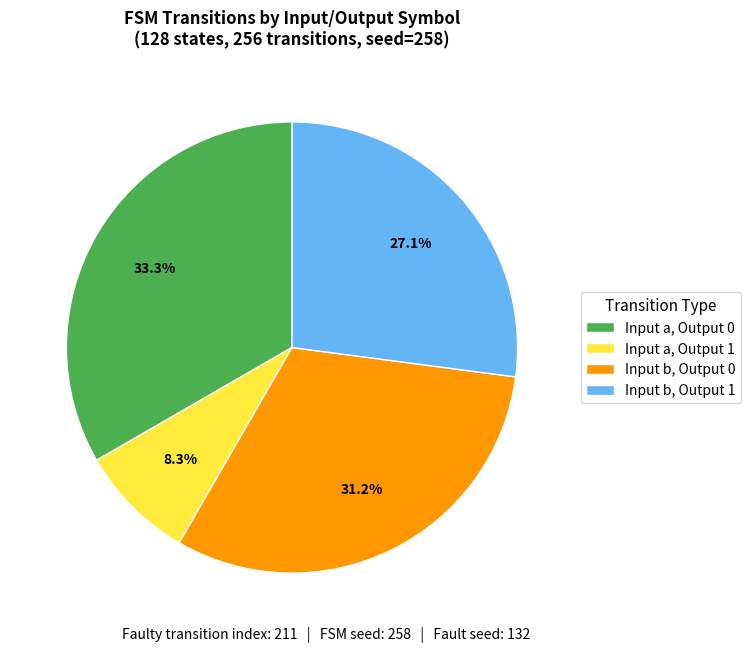

Rank the categories by value from lowest to highest.

Input a, Output 1, Input b, Output 1, Input b, Output 0, Input a, Output 0